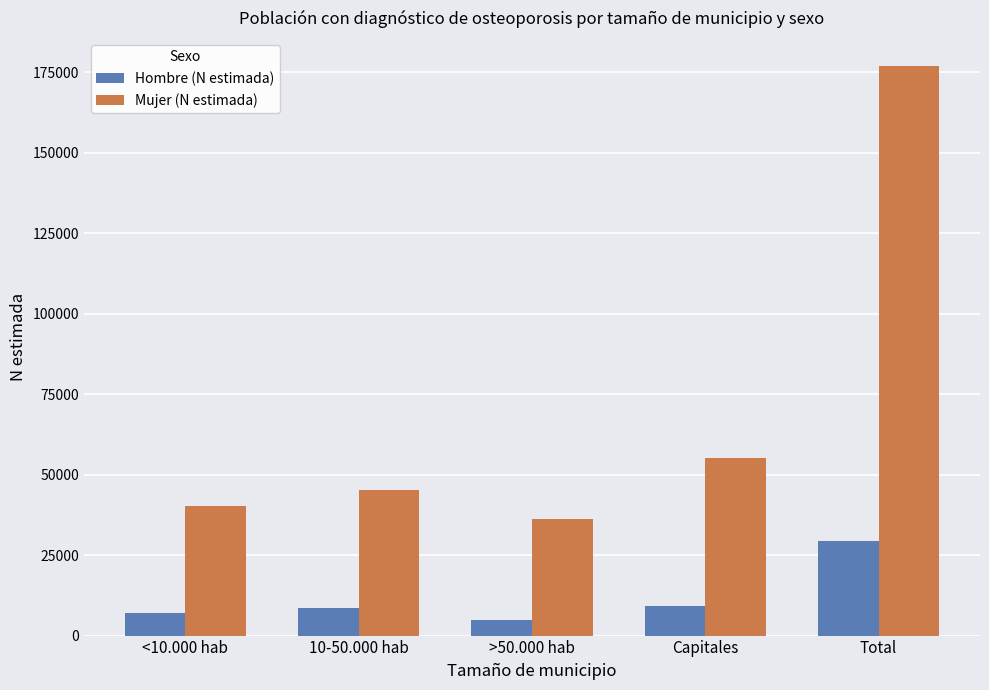

List the labels in order of Mujer (N estimada) value, smallest first.

>50.000 hab, <10.000 hab, 10-50.000 hab, Capitales, Total